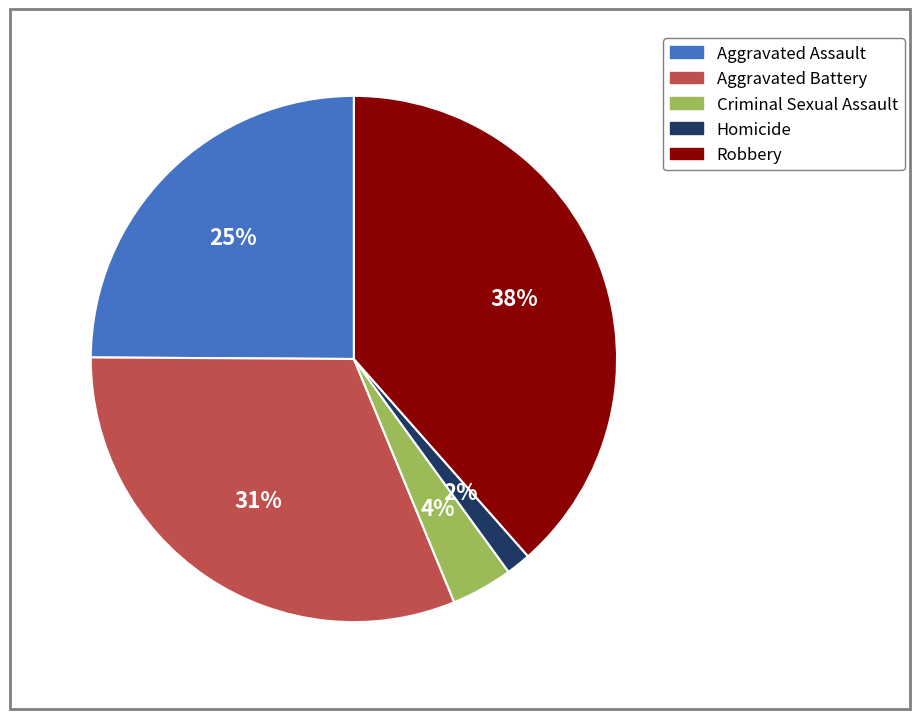

To the nearest percent, what is the average slice percentage?

20%